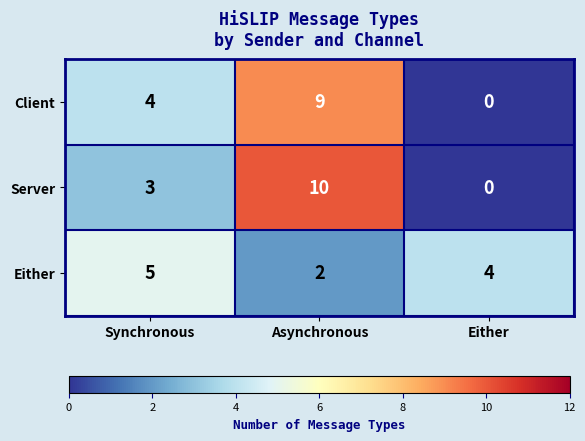

The value of Client at Asynchronous is 16. True or false?

False